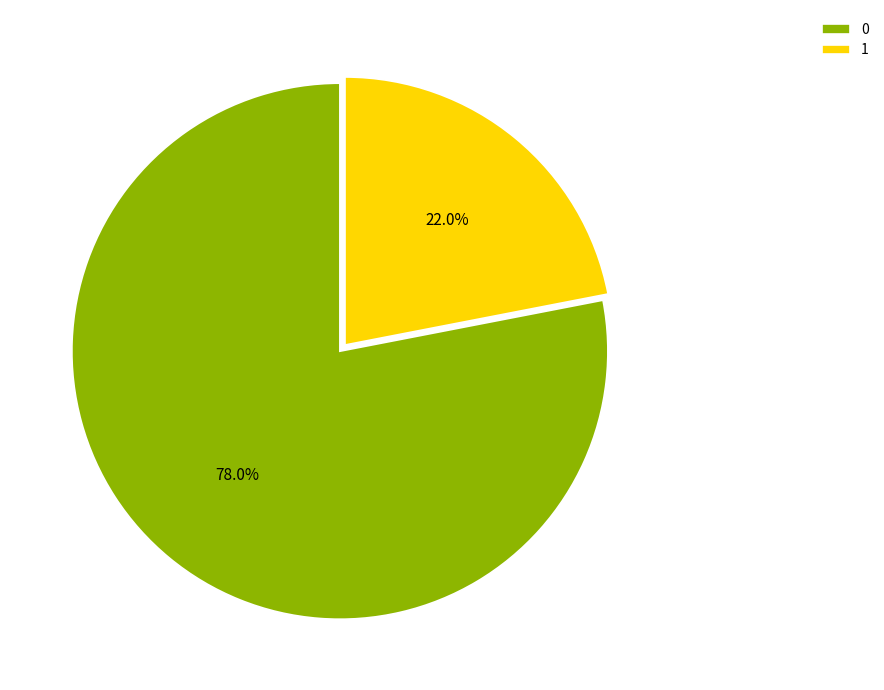

To the nearest percent, what portion does 1 represent?

22%